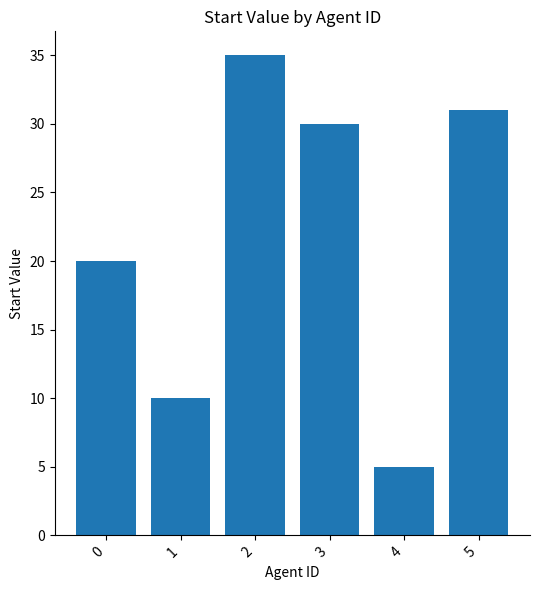

How many bars are there in total?

6